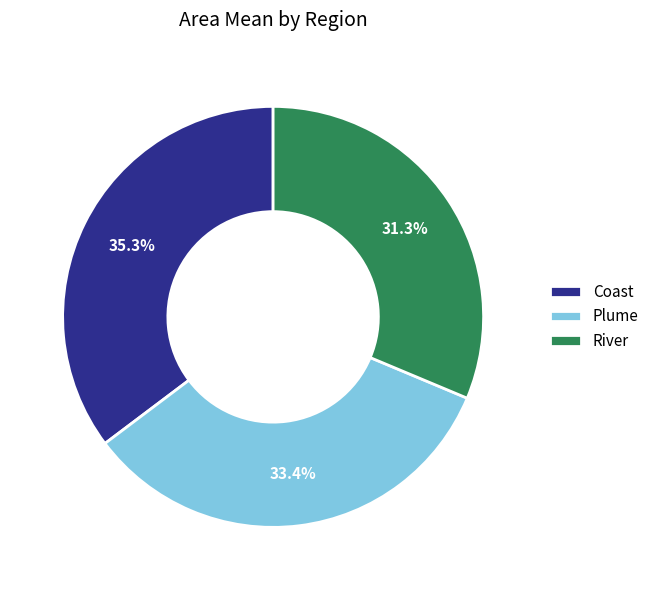

To the nearest percent, what portion does Plume represent?

33%